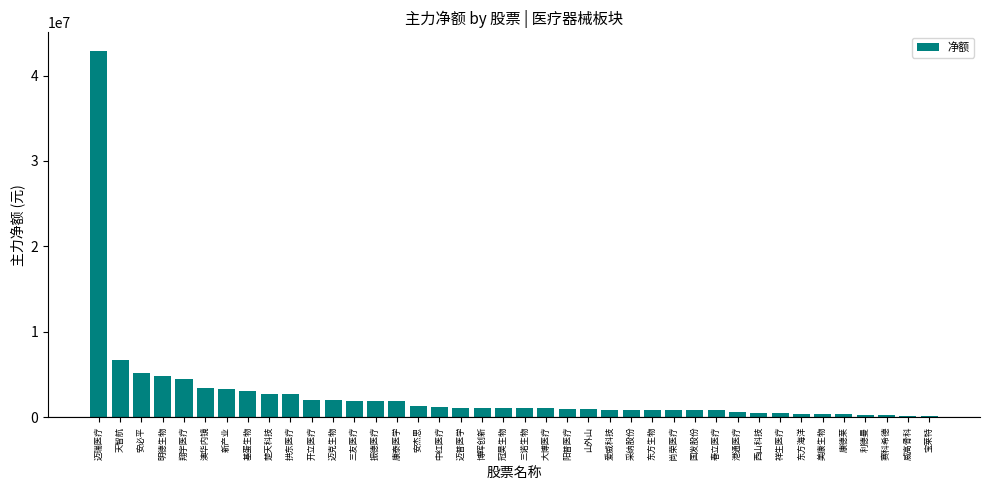

True or false: the data shows 1224602 at 澳华内镜.

False